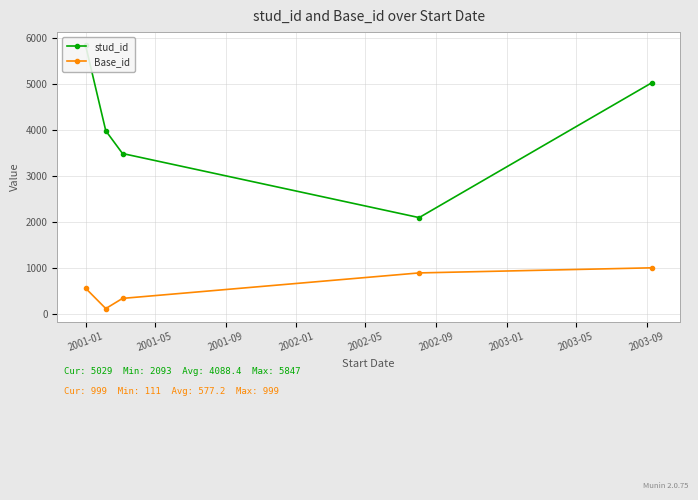

What is the value of the Base_id point at the 4th from the left?

888